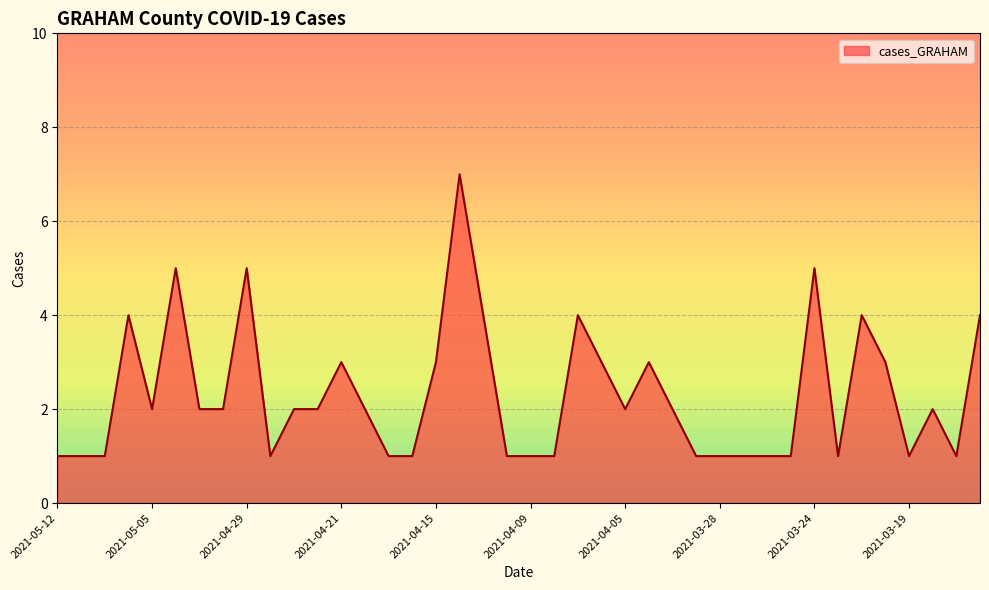

What is the smallest value displayed?

1